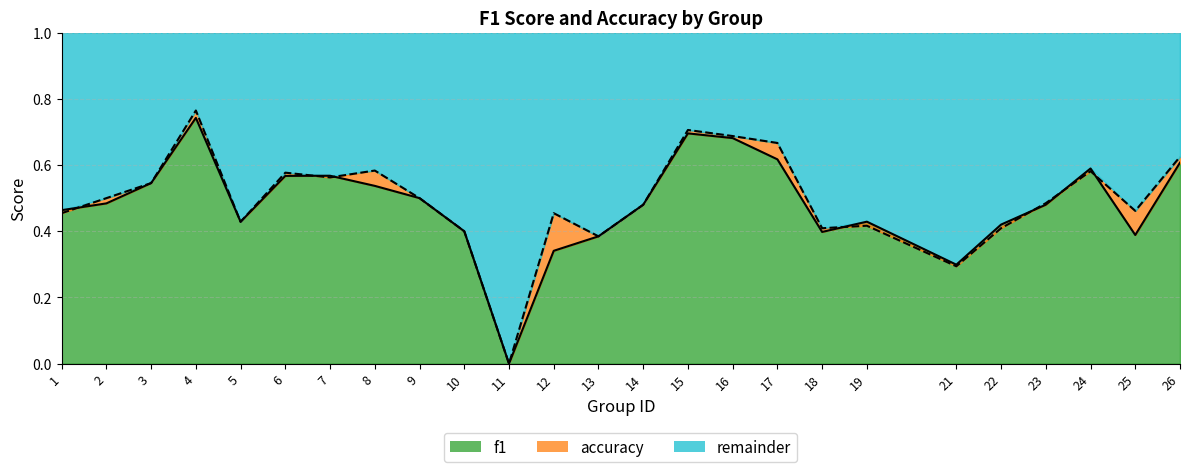

How many data points in accuracy are above 0?

24